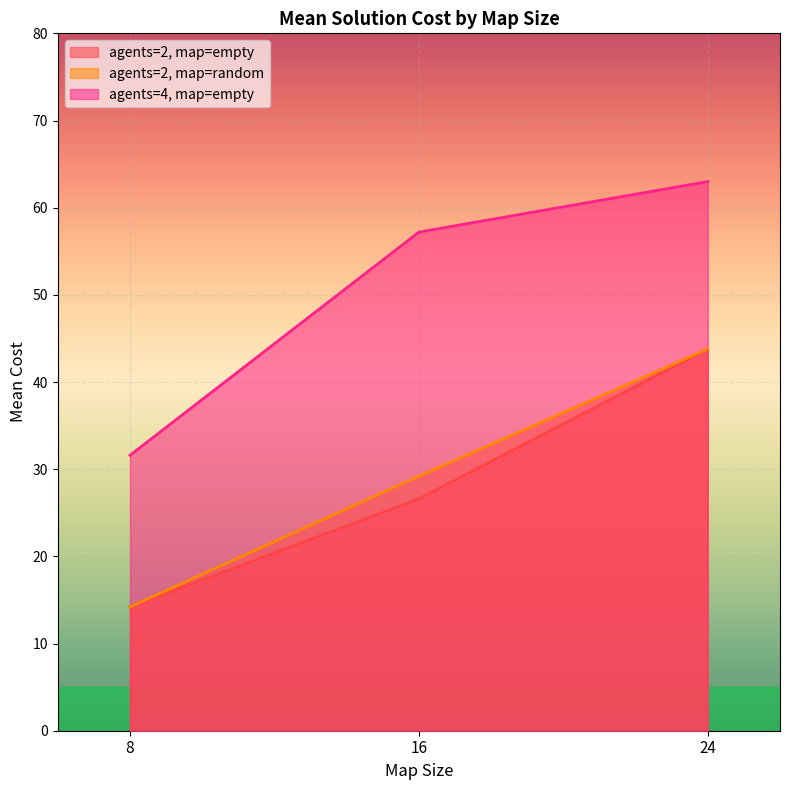

At which label is agents=4, map=empty closest to 47?

16